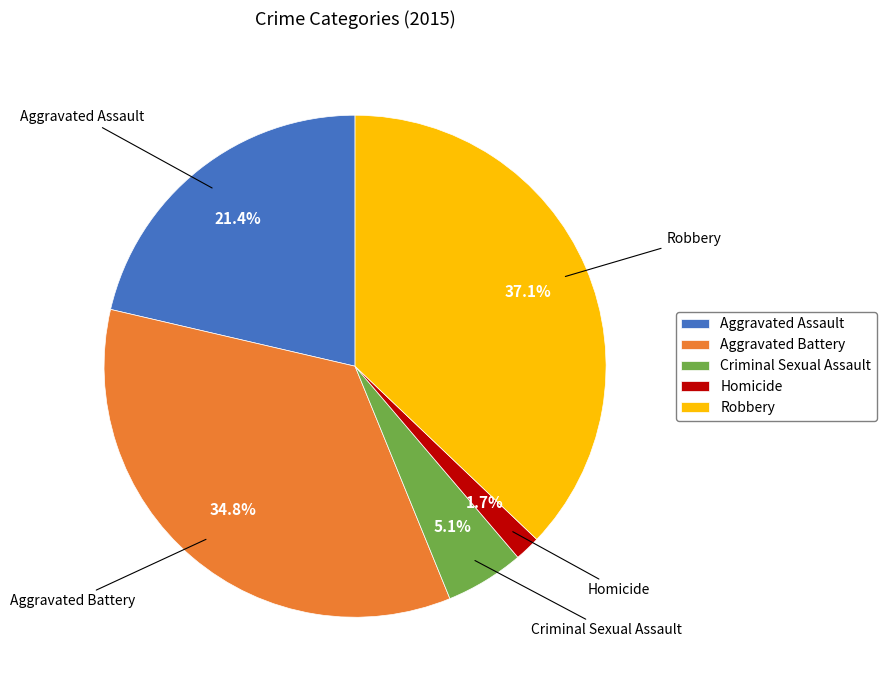

What is the ratio of the value at Homicide to the value at Aggravated Assault?

0.1